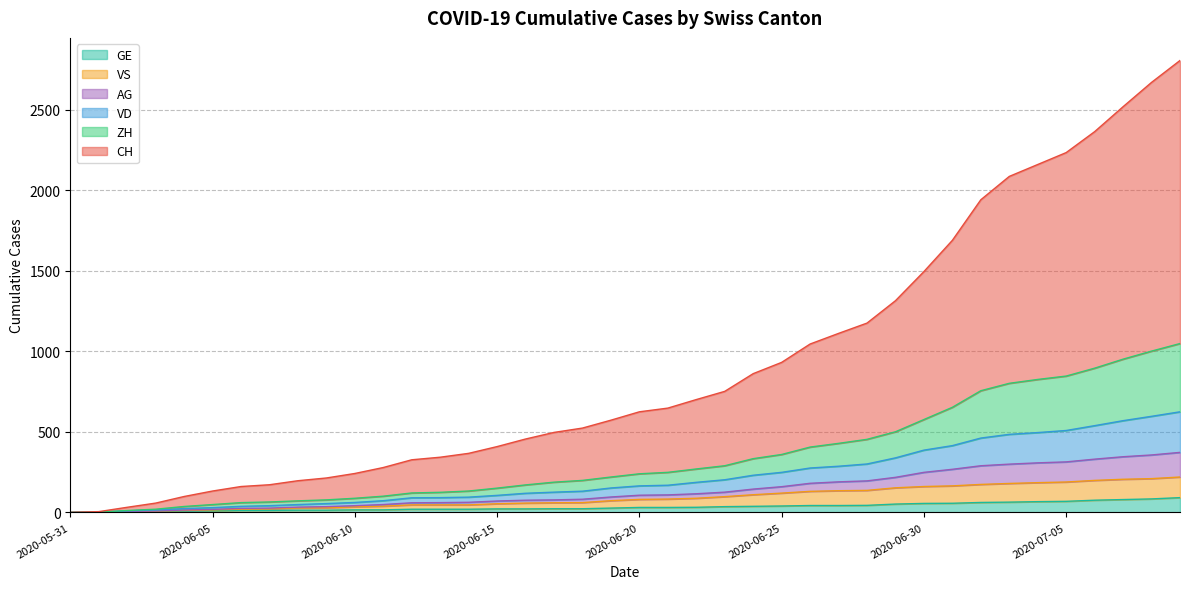

At which label does VS first exceed 81?

2020-06-21